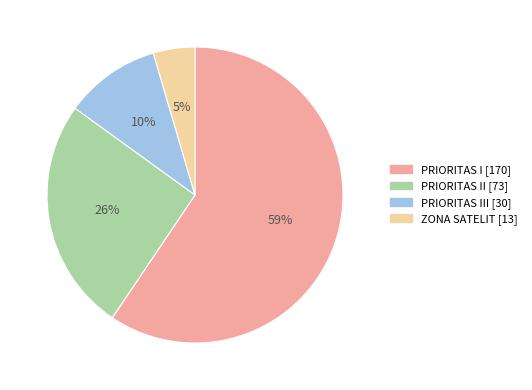

Count the number of slices in the pie.

4